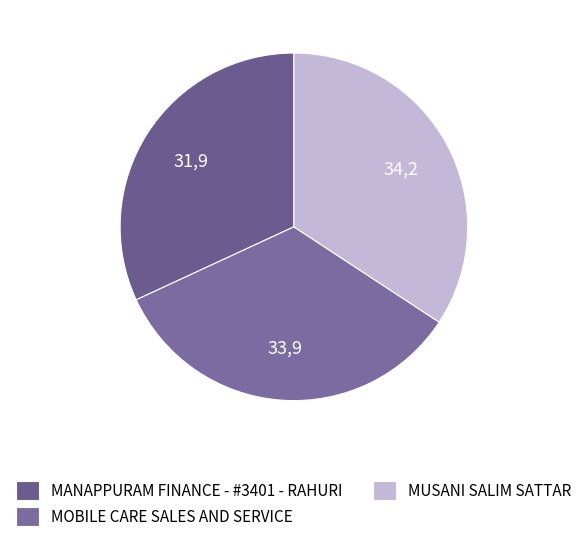

Between MOBILE CARE SALES AND SERVICE and MUSANI SALIM SATTAR, which is larger?

MUSANI SALIM SATTAR